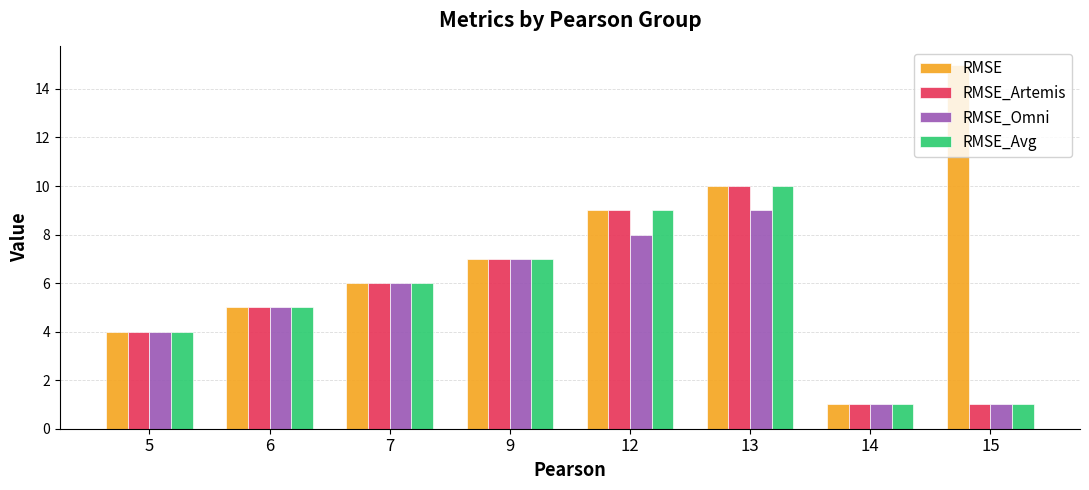

What is the maximum value for RMSE?

15